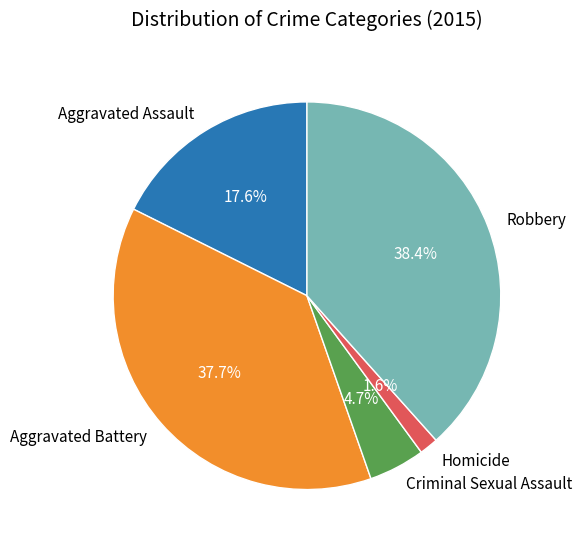

Is the sum of Aggravated Assault and Robbery greater than half?

Yes